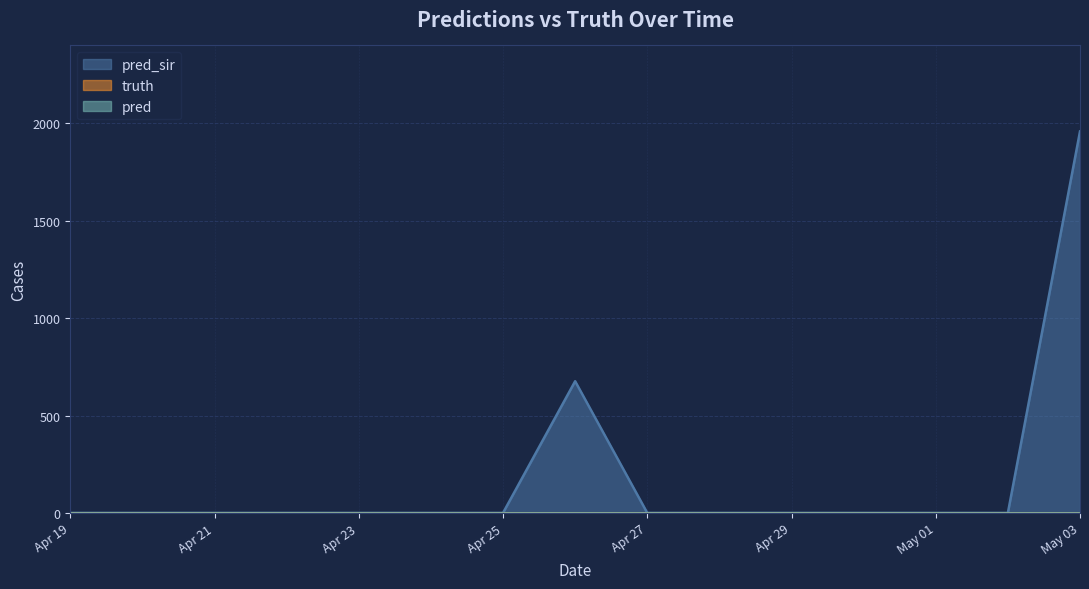

Which category has the highest value across all series?

2021-05-03